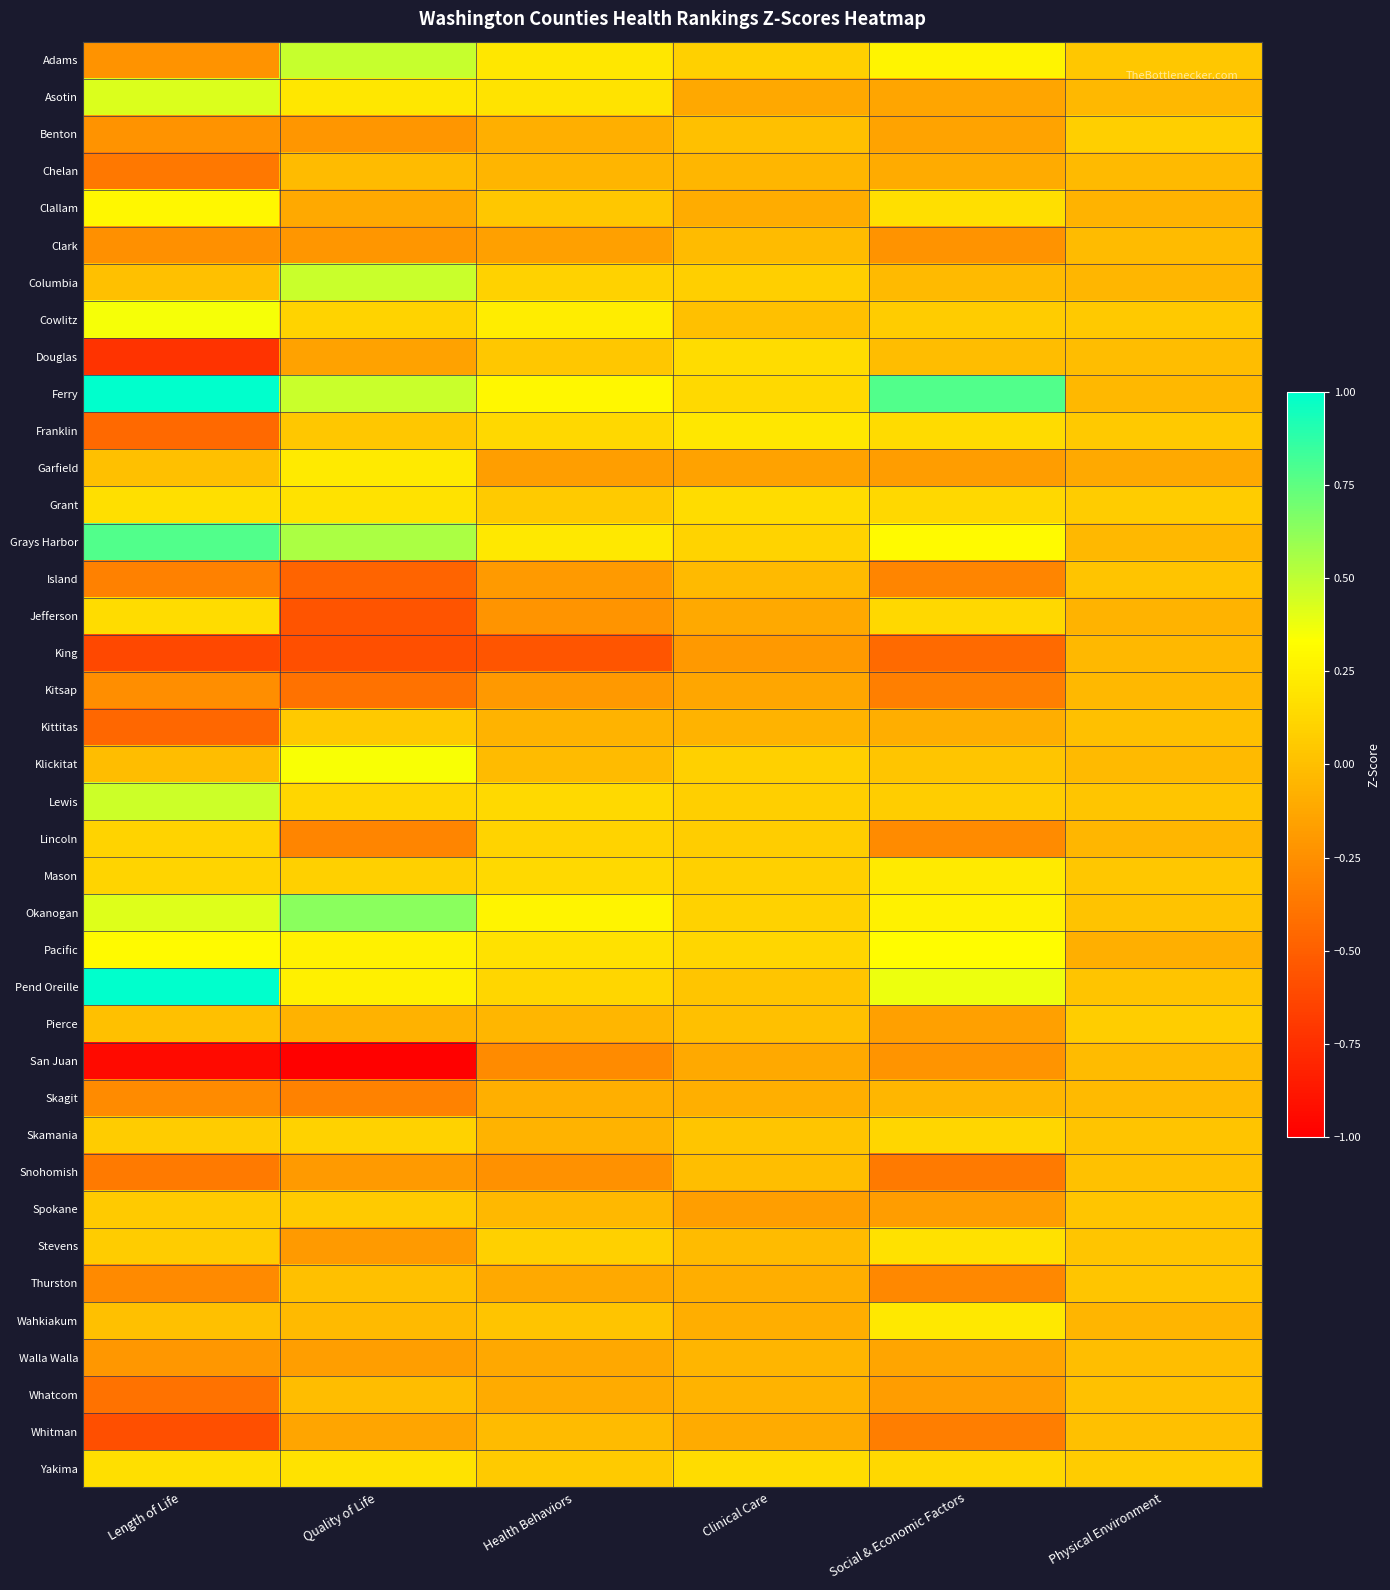

Reading left to right, extract all data points from this chart.

Adams: Length of Life=-0.2	Quality of Life=0.5	Health Behaviors=0.2	Clinical Care=0.1	Social & Economic Factors=0.3	Physical Environment=0.0
Asotin: Length of Life=0.4	Quality of Life=0.2	Health Behaviors=0.2	Clinical Care=-0.1	Social & Economic Factors=-0.1	Physical Environment=-0.0
Benton: Length of Life=-0.2	Quality of Life=-0.2	Health Behaviors=-0.1	Clinical Care=0.0	Social & Economic Factors=-0.1	Physical Environment=0.1
Chelan: Length of Life=-0.4	Quality of Life=-0.0	Health Behaviors=-0.1	Clinical Care=-0.0	Social & Economic Factors=-0.1	Physical Environment=-0.0
Clallam: Length of Life=0.3	Quality of Life=-0.1	Health Behaviors=0.0	Clinical Care=-0.1	Social & Economic Factors=0.2	Physical Environment=-0.1
Clark: Length of Life=-0.2	Quality of Life=-0.2	Health Behaviors=-0.2	Clinical Care=-0.0	Social & Economic Factors=-0.2	Physical Environment=-0.0
Columbia: Length of Life=0.0	Quality of Life=0.5	Health Behaviors=0.1	Clinical Care=0.1	Social & Economic Factors=-0.0	Physical Environment=-0.0
Cowlitz: Length of Life=0.4	Quality of Life=0.1	Health Behaviors=0.2	Clinical Care=0.0	Social & Economic Factors=0.1	Physical Environment=0.1
Douglas: Length of Life=-0.7	Quality of Life=-0.2	Health Behaviors=0.0	Clinical Care=0.1	Social & Economic Factors=-0.0	Physical Environment=-0.0
Ferry: Length of Life=1.3	Quality of Life=0.5	Health Behaviors=0.3	Clinical Care=0.1	Social & Economic Factors=0.8	Physical Environment=-0.0
Franklin: Length of Life=-0.4	Quality of Life=0.0	Health Behaviors=0.1	Clinical Care=0.2	Social & Economic Factors=0.1	Physical Environment=0.1
Garfield: Length of Life=0.0	Quality of Life=0.2	Health Behaviors=-0.2	Clinical Care=-0.2	Social & Economic Factors=-0.2	Physical Environment=-0.1
Grant: Length of Life=0.2	Quality of Life=0.2	Health Behaviors=0.1	Clinical Care=0.2	Social & Economic Factors=0.1	Physical Environment=0.1
Grays Harbor: Length of Life=0.8	Quality of Life=0.5	Health Behaviors=0.2	Clinical Care=0.1	Social & Economic Factors=0.3	Physical Environment=-0.0
Island: Length of Life=-0.3	Quality of Life=-0.5	Health Behaviors=-0.2	Clinical Care=-0.0	Social & Economic Factors=-0.3	Physical Environment=0.0
Jefferson: Length of Life=0.2	Quality of Life=-0.6	Health Behaviors=-0.2	Clinical Care=-0.1	Social & Economic Factors=0.1	Physical Environment=-0.1
King: Length of Life=-0.6	Quality of Life=-0.6	Health Behaviors=-0.5	Clinical Care=-0.2	Social & Economic Factors=-0.4	Physical Environment=-0.0
Kitsap: Length of Life=-0.3	Quality of Life=-0.4	Health Behaviors=-0.2	Clinical Care=-0.1	Social & Economic Factors=-0.3	Physical Environment=-0.0
Kittitas: Length of Life=-0.5	Quality of Life=0.0	Health Behaviors=-0.1	Clinical Care=-0.1	Social & Economic Factors=-0.1	Physical Environment=0.0
Klickitat: Length of Life=-0.0	Quality of Life=0.3	Health Behaviors=-0.0	Clinical Care=0.1	Social & Economic Factors=0.0	Physical Environment=-0.0
Lewis: Length of Life=0.5	Quality of Life=0.1	Health Behaviors=0.1	Clinical Care=0.1	Social & Economic Factors=0.1	Physical Environment=0.0
Lincoln: Length of Life=0.1	Quality of Life=-0.3	Health Behaviors=0.1	Clinical Care=0.1	Social & Economic Factors=-0.3	Physical Environment=-0.0
Mason: Length of Life=0.1	Quality of Life=0.1	Health Behaviors=0.1	Clinical Care=0.1	Social & Economic Factors=0.2	Physical Environment=0.0
Okanogan: Length of Life=0.4	Quality of Life=0.6	Health Behaviors=0.3	Clinical Care=0.1	Social & Economic Factors=0.3	Physical Environment=0.0
Pacific: Length of Life=0.3	Quality of Life=0.3	Health Behaviors=0.2	Clinical Care=0.1	Social & Economic Factors=0.3	Physical Environment=-0.1
Pend Oreille: Length of Life=1.3	Quality of Life=0.3	Health Behaviors=0.1	Clinical Care=0.0	Social & Economic Factors=0.4	Physical Environment=0.0
Pierce: Length of Life=0.0	Quality of Life=-0.1	Health Behaviors=-0.0	Clinical Care=0.0	Social & Economic Factors=-0.2	Physical Environment=0.1
San Juan: Length of Life=-0.9	Quality of Life=-1.0	Health Behaviors=-0.3	Clinical Care=-0.1	Social & Economic Factors=-0.2	Physical Environment=-0.0
Skagit: Length of Life=-0.3	Quality of Life=-0.3	Health Behaviors=-0.1	Clinical Care=-0.1	Social & Economic Factors=-0.0	Physical Environment=-0.0
Skamania: Length of Life=0.1	Quality of Life=0.1	Health Behaviors=-0.1	Clinical Care=0.0	Social & Economic Factors=0.1	Physical Environment=0.0
Snohomish: Length of Life=-0.4	Quality of Life=-0.2	Health Behaviors=-0.2	Clinical Care=-0.0	Social & Economic Factors=-0.4	Physical Environment=0.0
Spokane: Length of Life=0.1	Quality of Life=0.1	Health Behaviors=-0.0	Clinical Care=-0.2	Social & Economic Factors=-0.2	Physical Environment=0.0
Stevens: Length of Life=0.1	Quality of Life=-0.2	Health Behaviors=0.1	Clinical Care=-0.0	Social & Economic Factors=0.2	Physical Environment=0.0
Thurston: Length of Life=-0.3	Quality of Life=0.0	Health Behaviors=-0.1	Clinical Care=-0.1	Social & Economic Factors=-0.3	Physical Environment=0.0
Wahkiakum: Length of Life=0.0	Quality of Life=-0.0	Health Behaviors=0.0	Clinical Care=-0.1	Social & Economic Factors=0.2	Physical Environment=-0.0
Walla Walla: Length of Life=-0.2	Quality of Life=-0.2	Health Behaviors=-0.1	Clinical Care=-0.1	Social & Economic Factors=-0.1	Physical Environment=-0.0
Whatcom: Length of Life=-0.4	Quality of Life=-0.0	Health Behaviors=-0.1	Clinical Care=-0.1	Social & Economic Factors=-0.2	Physical Environment=0.0
Whitman: Length of Life=-0.6	Quality of Life=-0.1	Health Behaviors=-0.0	Clinical Care=-0.1	Social & Economic Factors=-0.3	Physical Environment=0.0
Yakima: Length of Life=0.2	Quality of Life=0.2	Health Behaviors=0.1	Clinical Care=0.2	Social & Economic Factors=0.1	Physical Environment=0.1